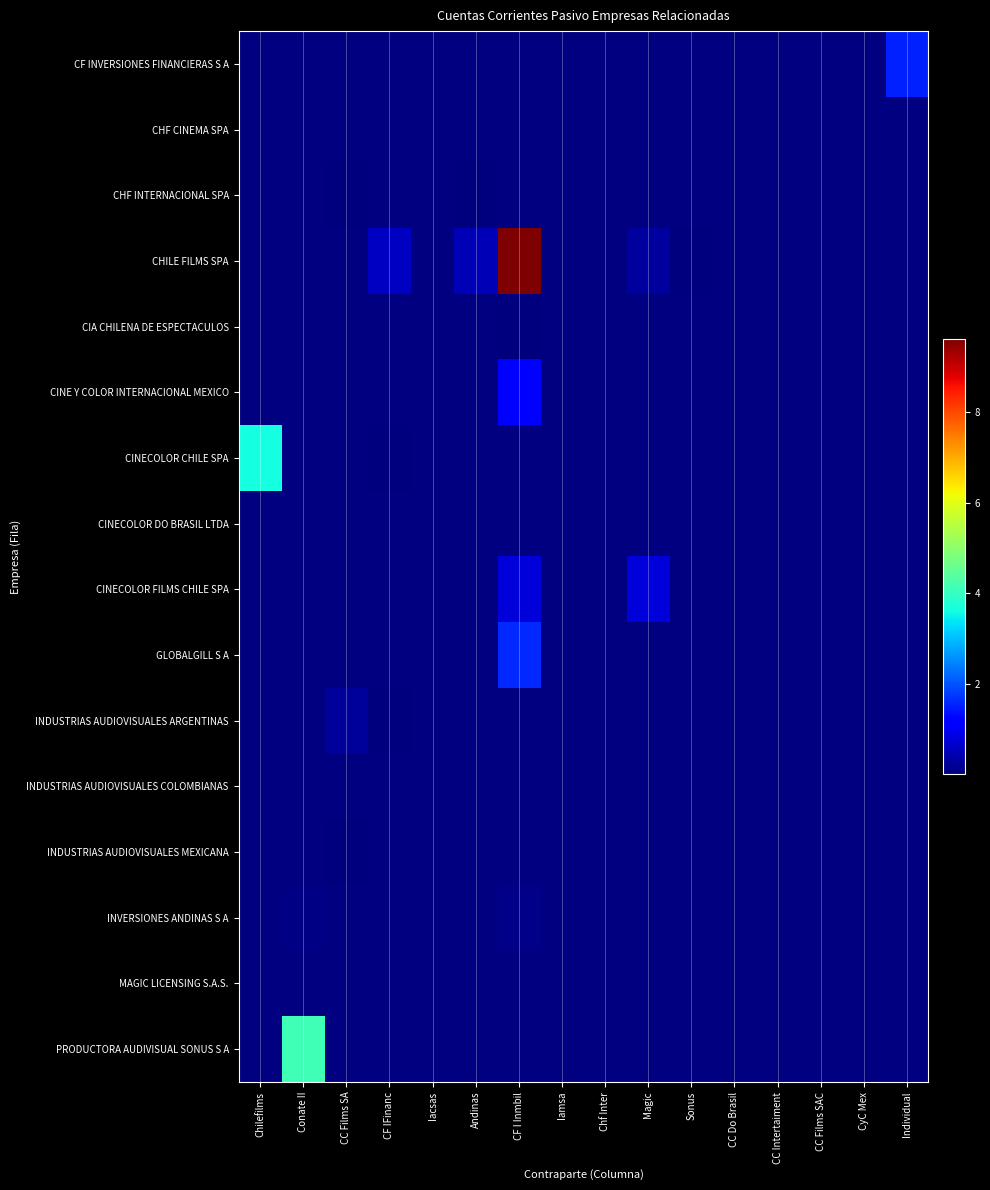

How many categories are shown in the chart?

16